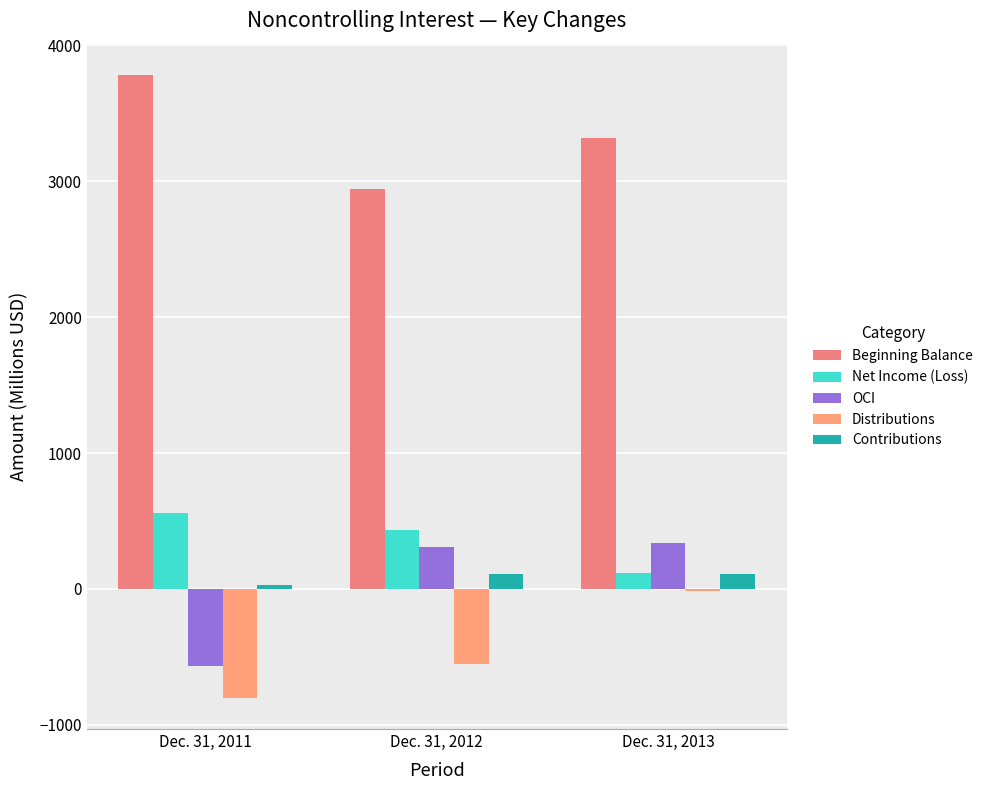

Are the bars horizontal?

No